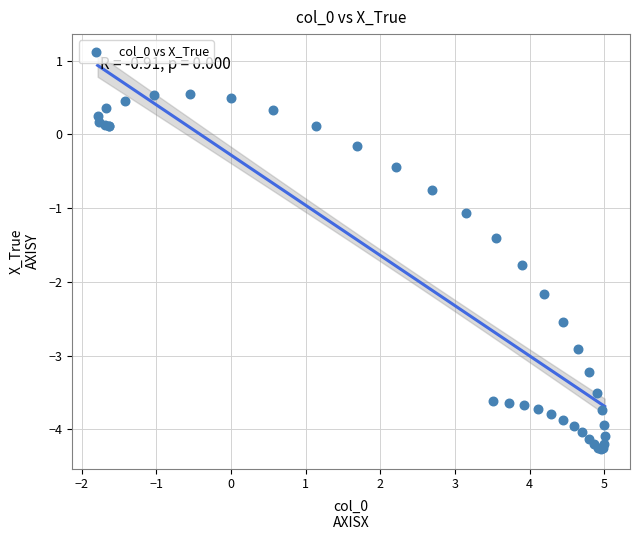

What Y value in the scatter plot is closest to -1?

-1.1